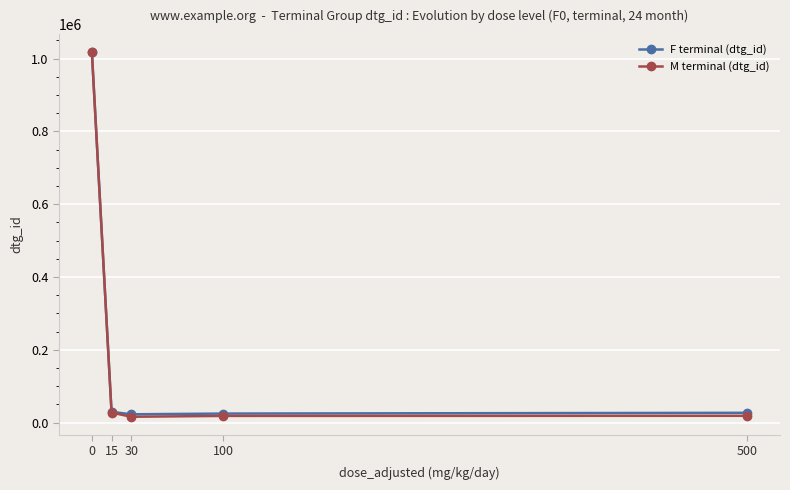

What is the sum of the M terminal (dtg_id) values at 0 and 15?

1044507